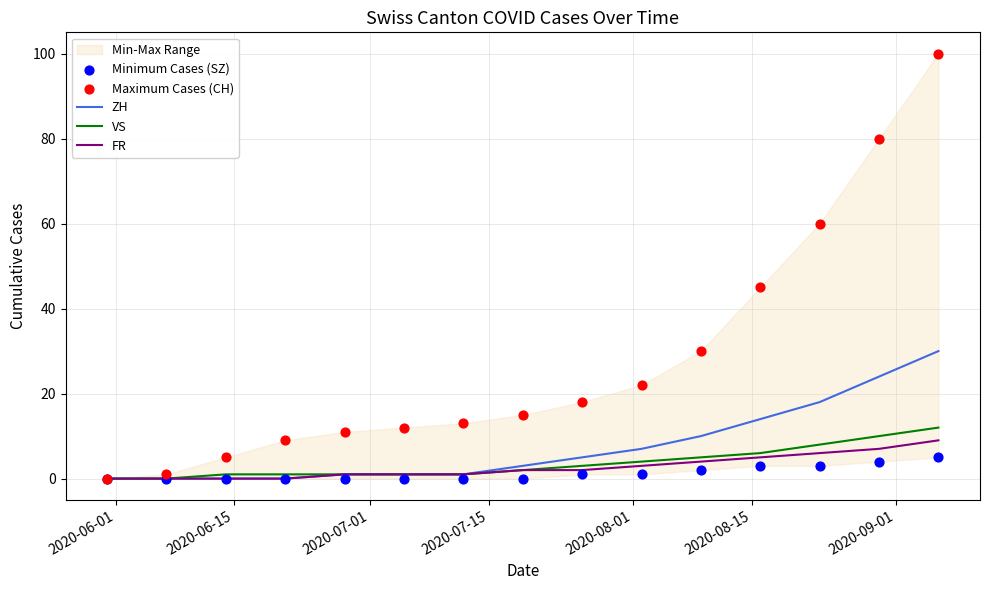

Which series has the largest total across all categories?

Maximum Cases (CH)